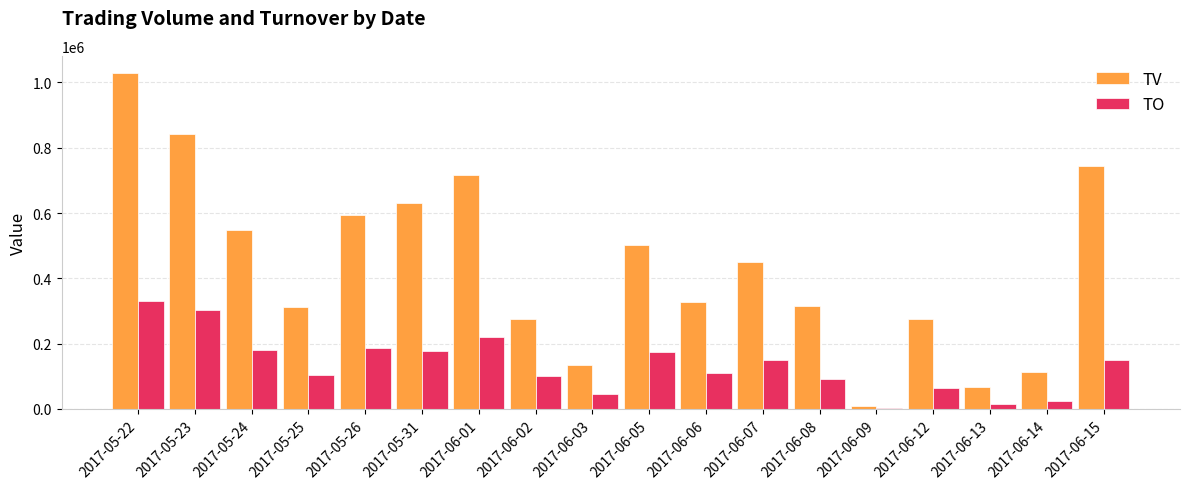

What is the maximum value shown in the chart?

1030000